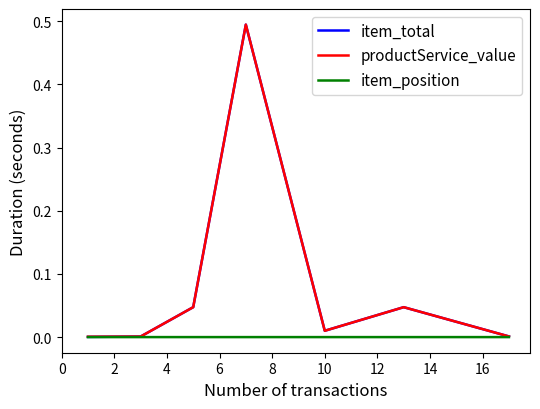

Which series has the largest range (max minus min)?

item_total